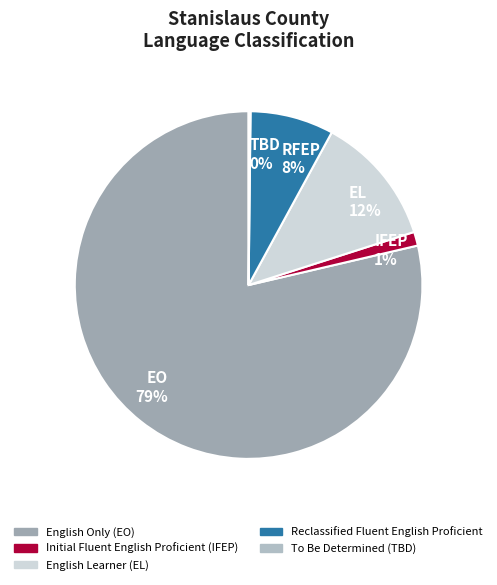

Does any single category account for the majority?

Yes